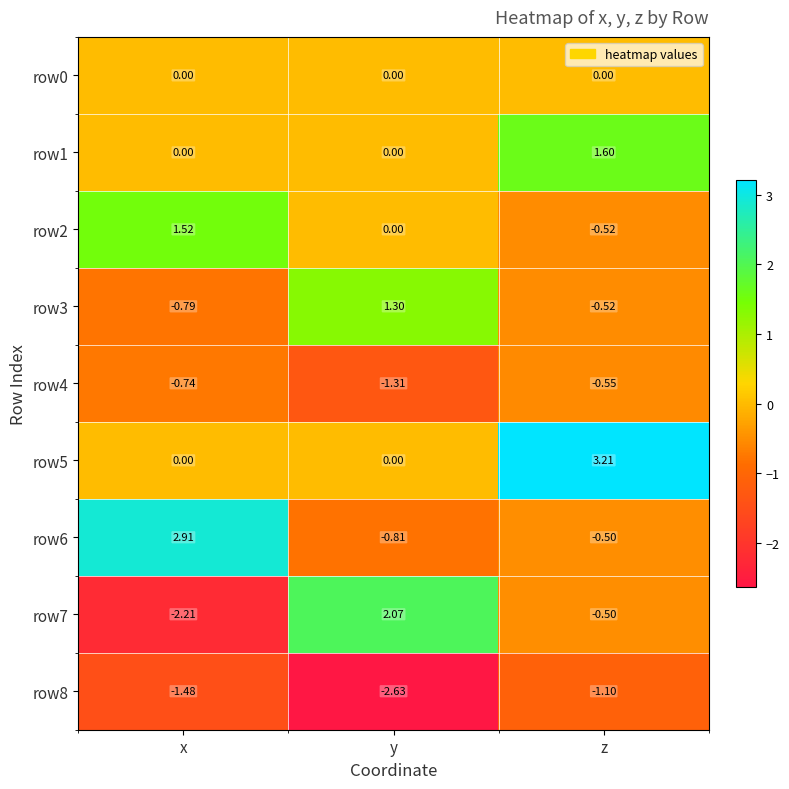

Count the number of data series in this chart.

9